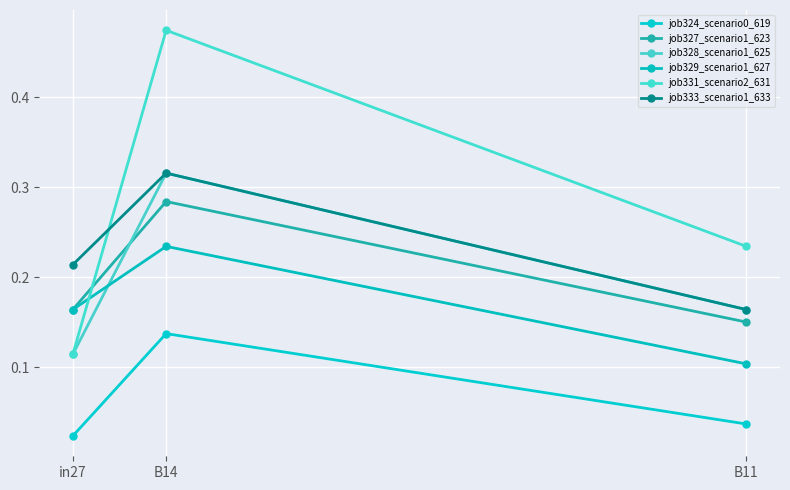

Read the job327_scenario1_623 value at in27.

0.2